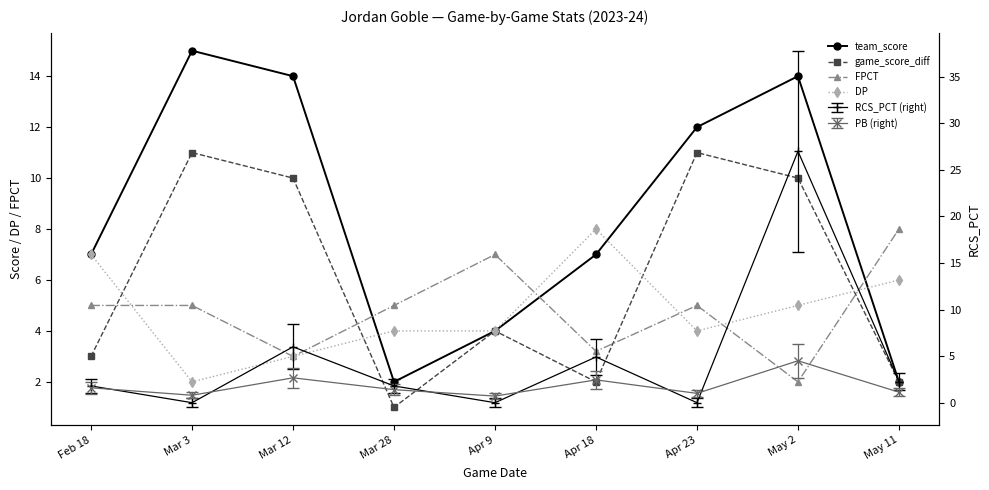

What is the minimum value shown in the chart?

1.0